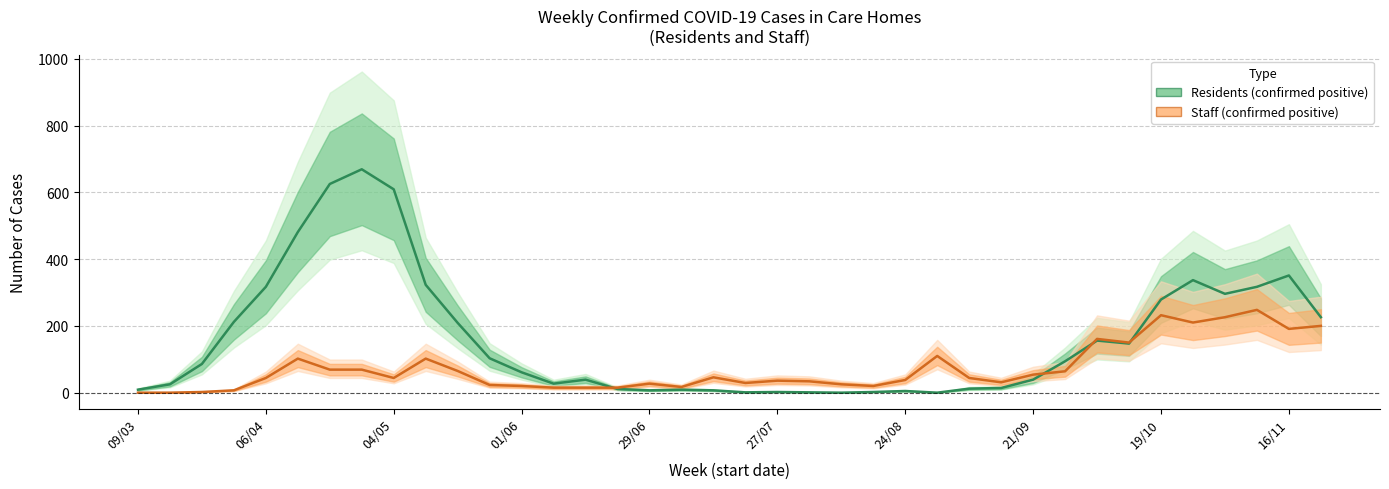

What is the difference between the maximum and minimum values in the Residents (confirmed positive) series?

669